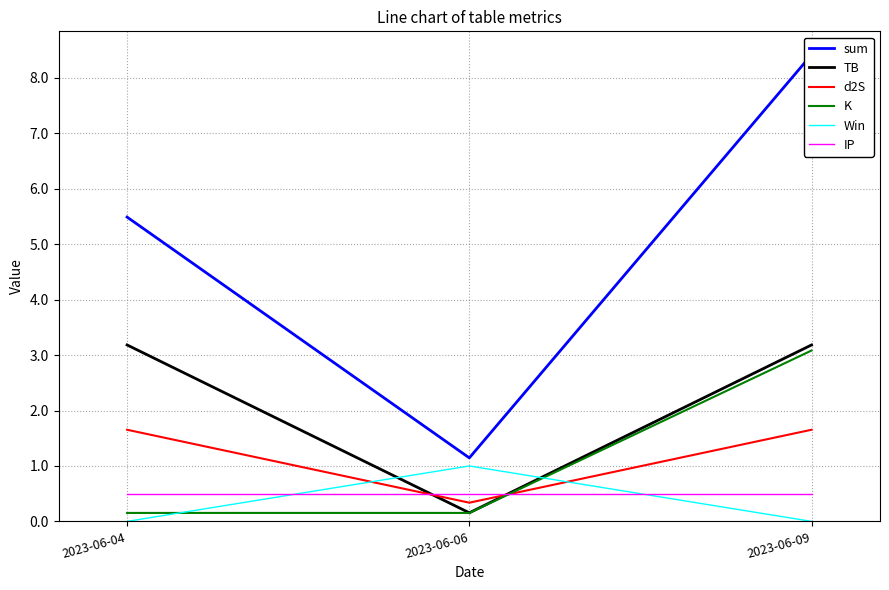

The K series shows 0.2 at 2023-06-06. True or false?

True